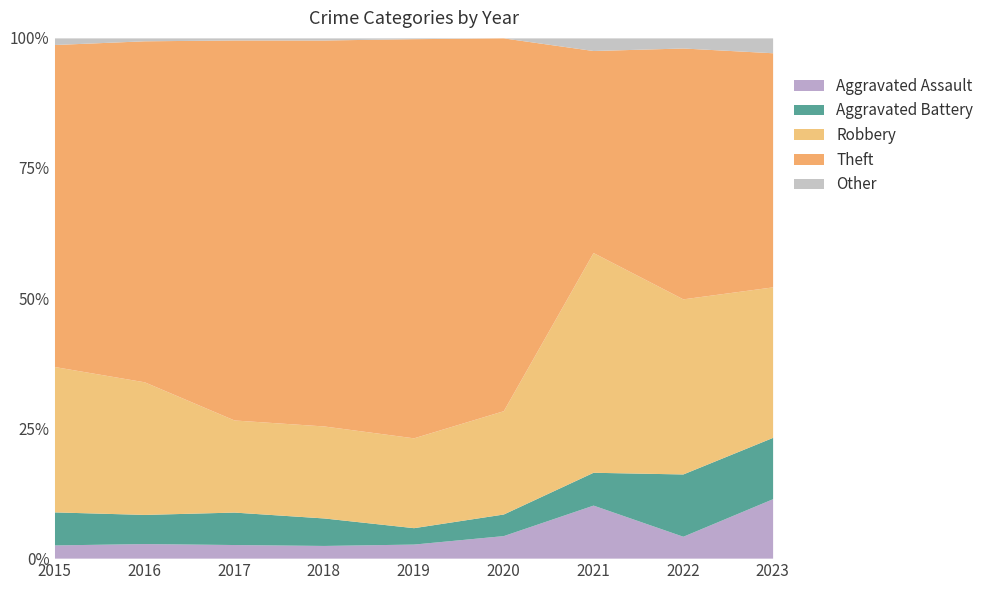

What is the approximate value of Aggravated Assault at 2023?

11.4